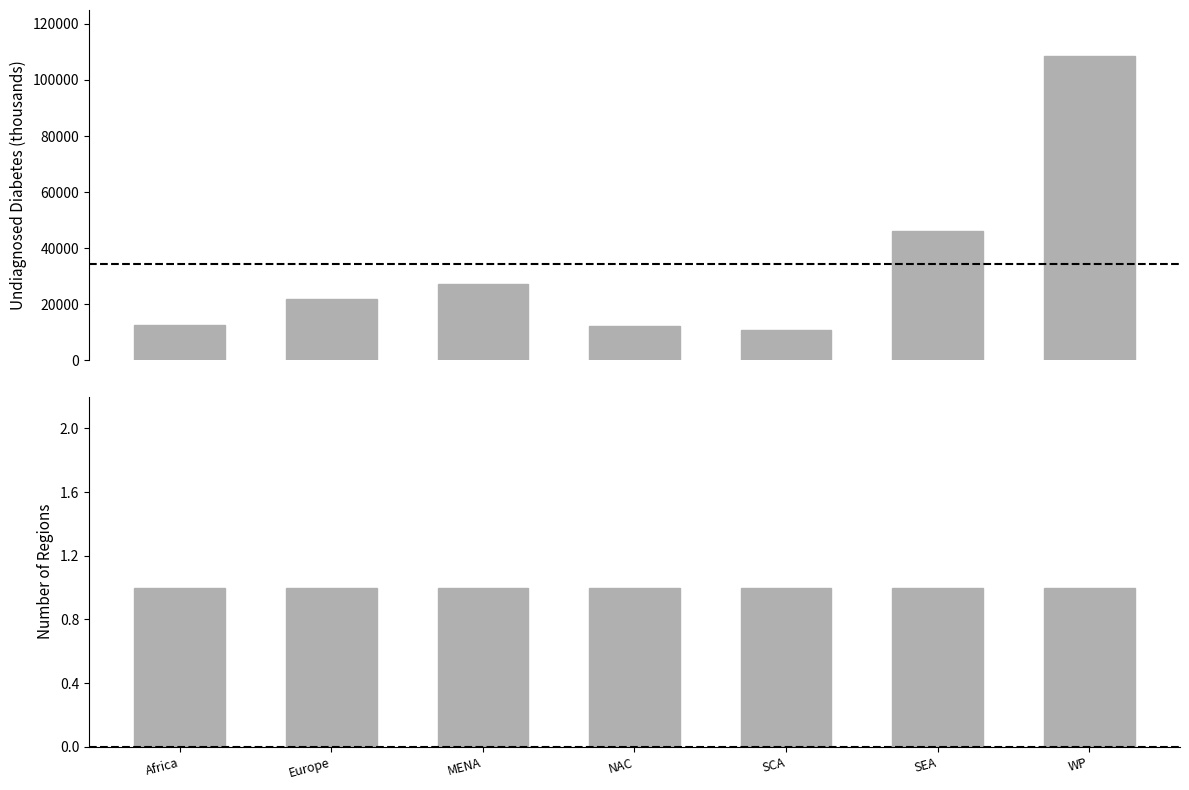

What is the highest value of the Number of Regions series?

1.0